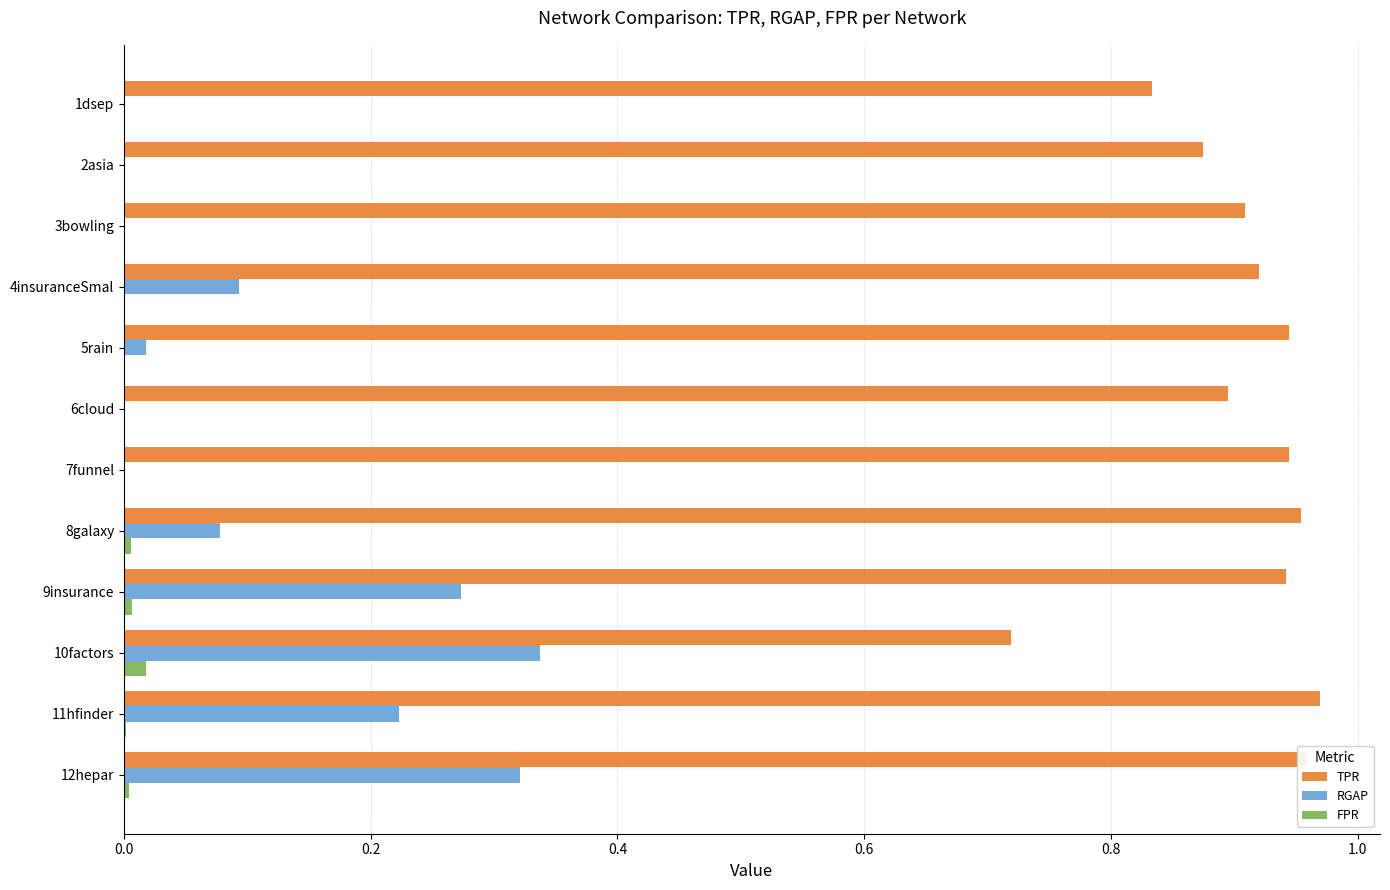

The TPR series shows 0.2 at 6cloud. True or false?

False